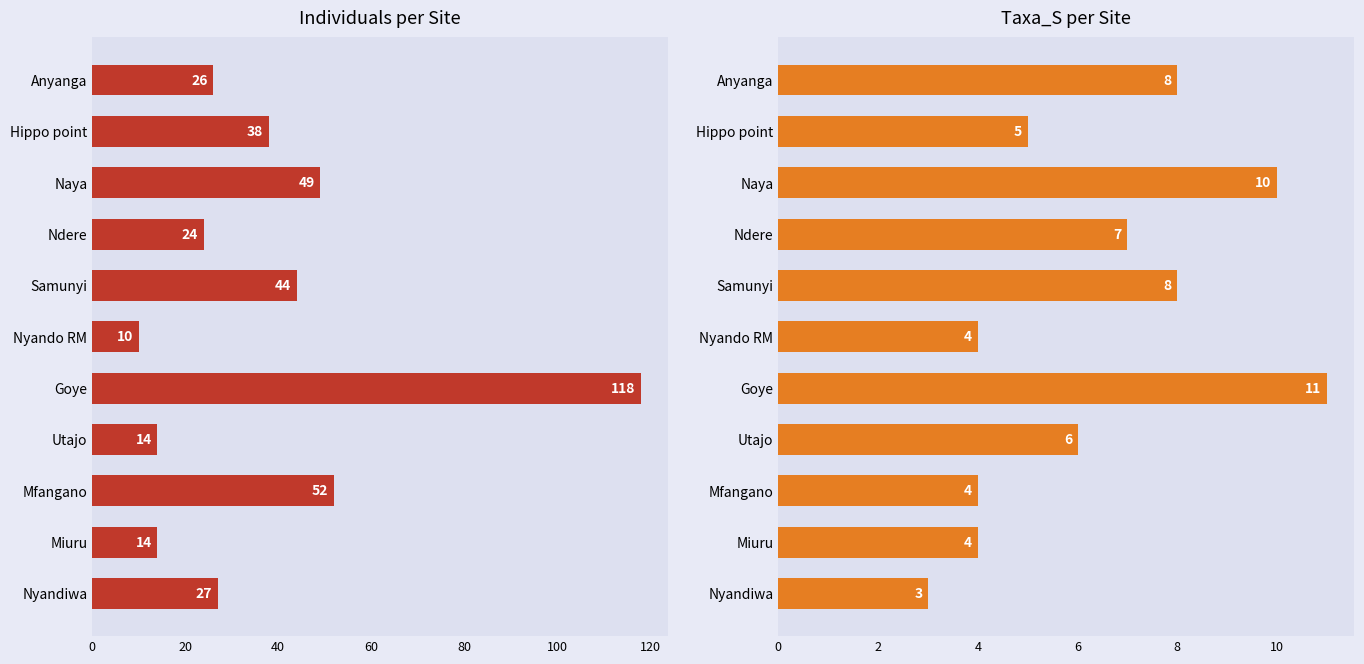

What is the value of the Individuals per Site bar at the 9th from the left?

52